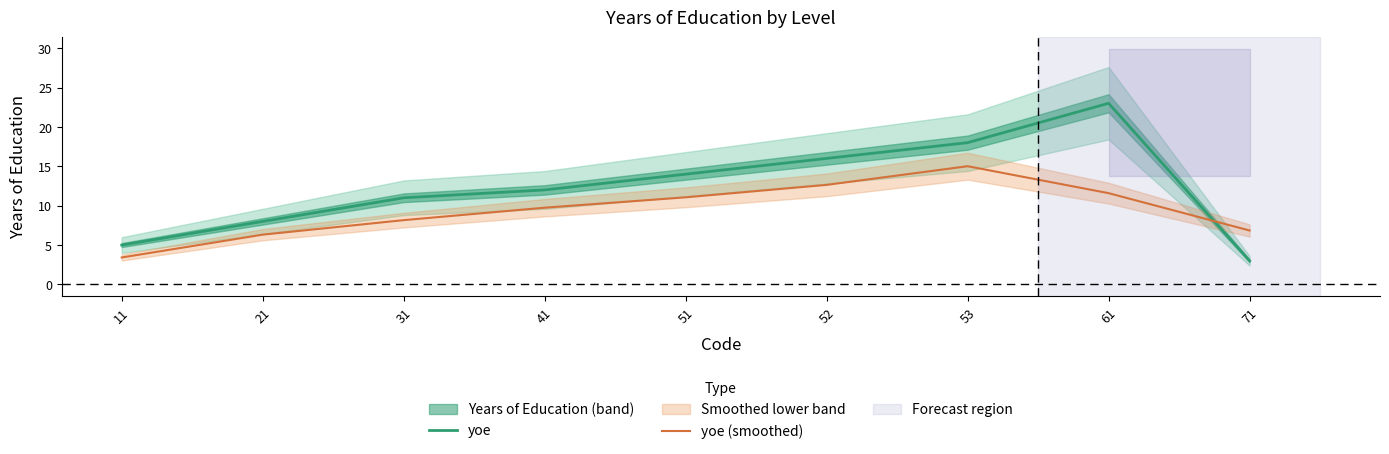

What is the sum of the yoe (smoothed) values at 61 and 53?

26.6